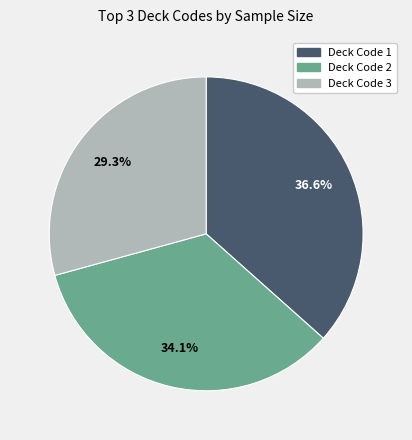

Which slice is the largest?

Deck Code 1